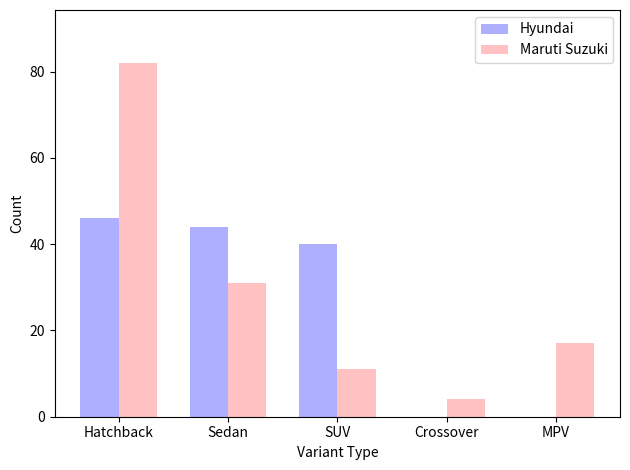

Reading left to right, transcribe all the data shown in this chart.

Hyundai: 46	44	40	0	0
Maruti Suzuki: 82	31	11	4	17